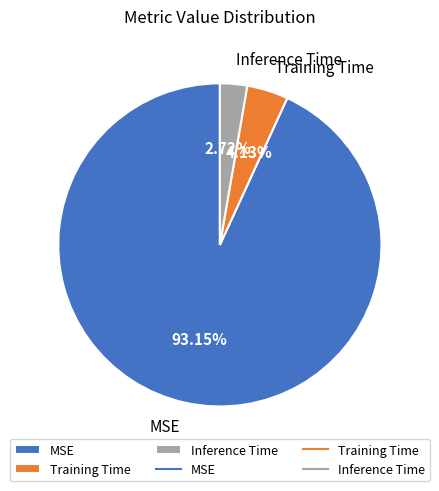

Which category accounts for the majority?

MSE